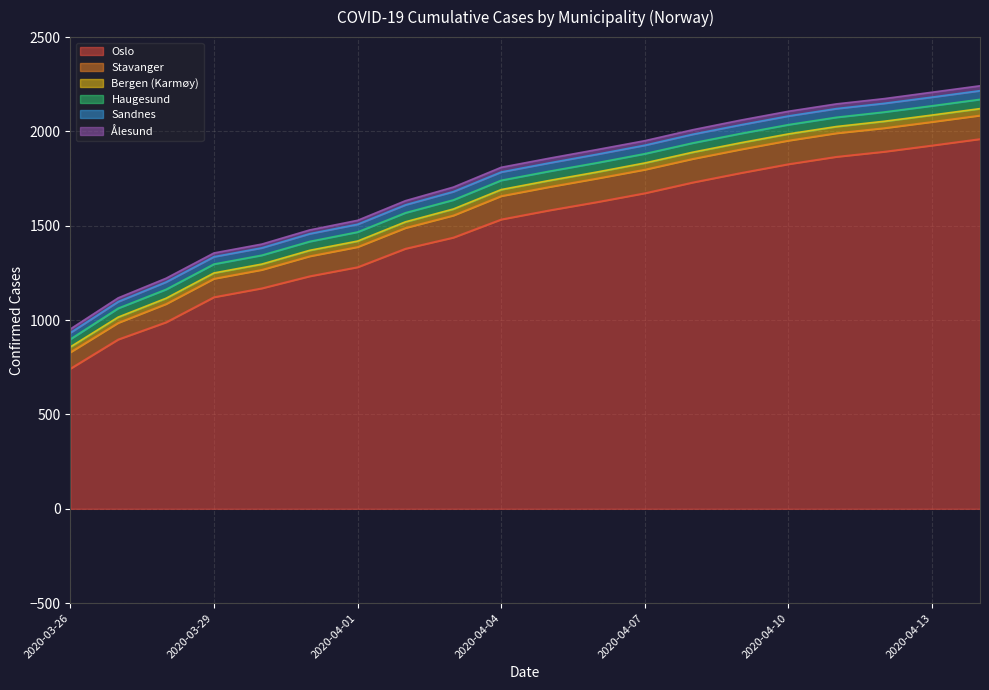

Does the chart have visible grid lines?

Yes